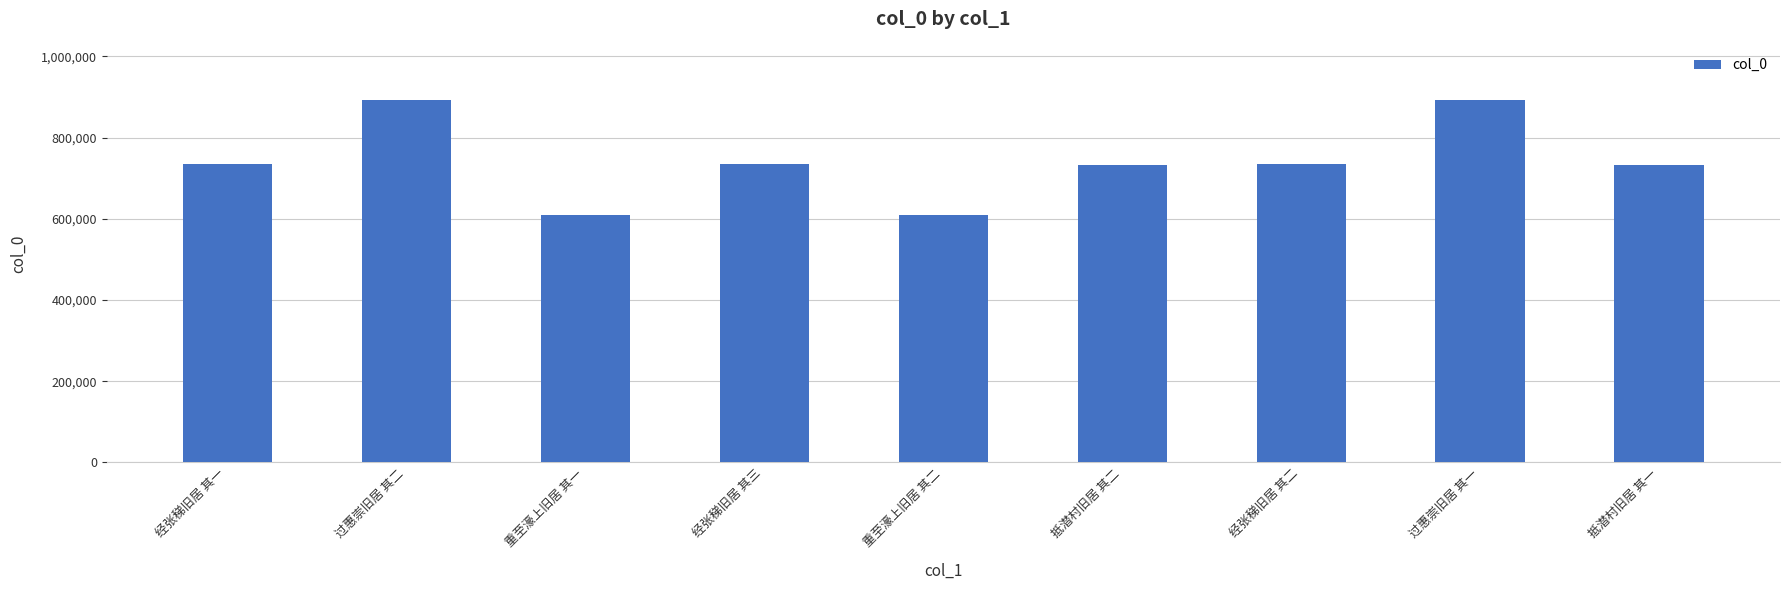

How many values are below 735770?

4